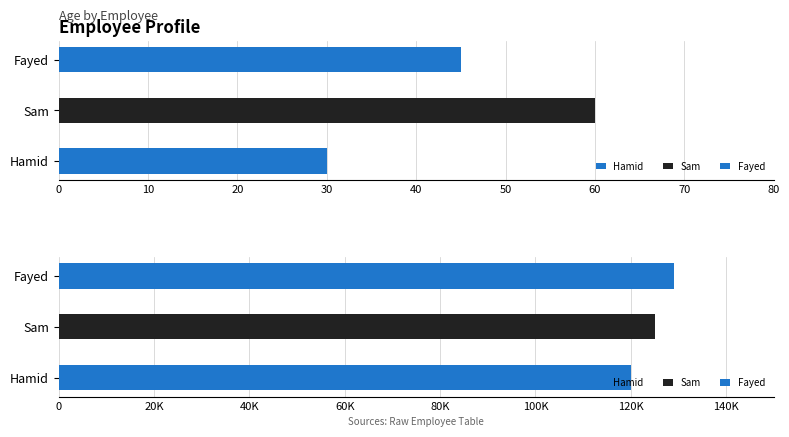

Rank the series by their maximum value, from lowest to highest.

age, salary